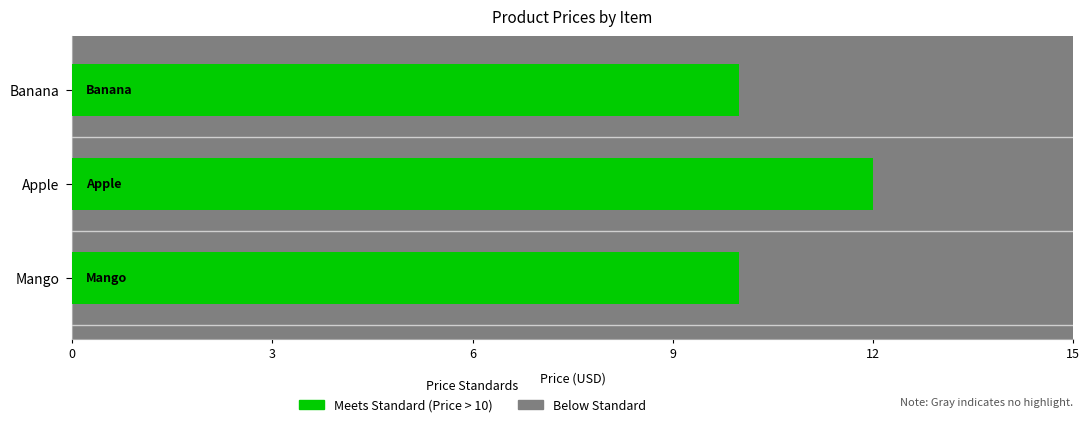

Reading left to right, transcribe all the data shown in this chart.

10	12	10